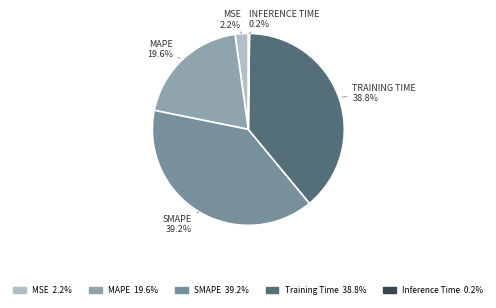

Does any single category account for the majority?

No